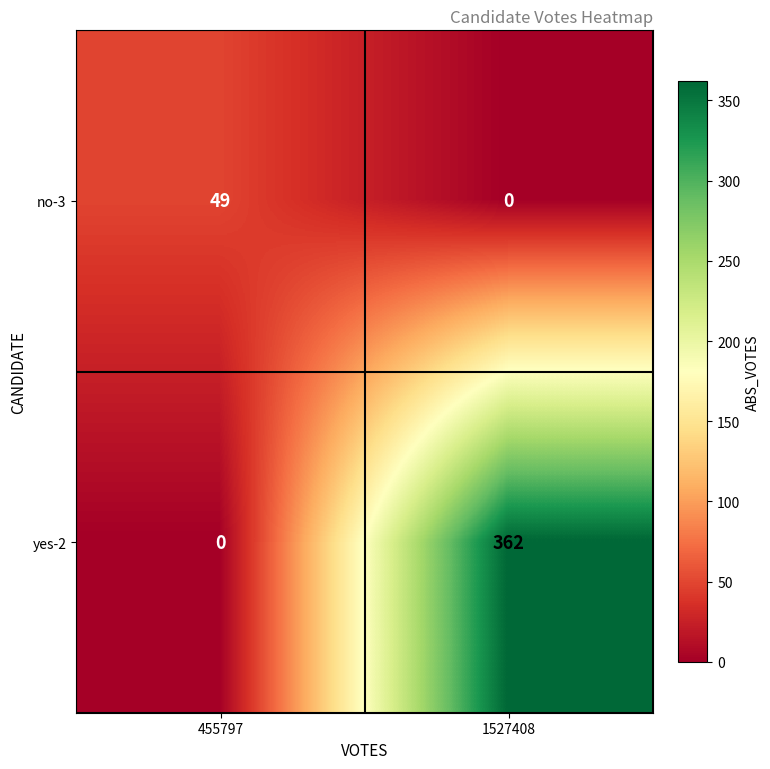

The value of yes-2 at 455797 is -157. True or false?

False